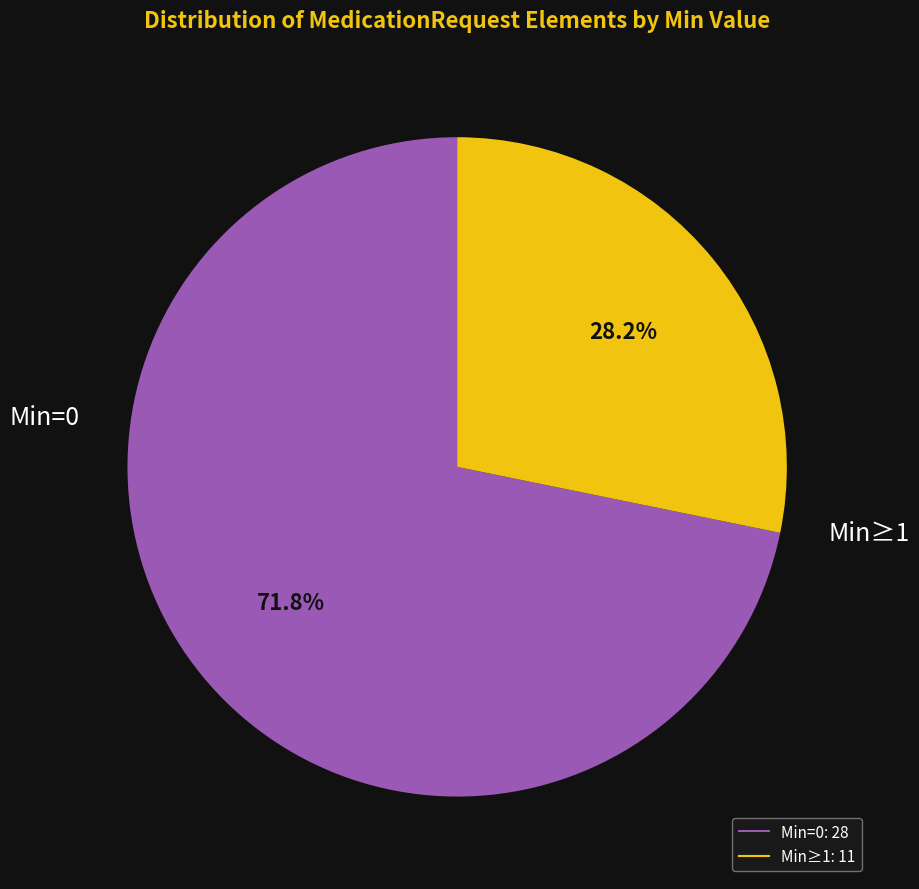

Does any single category account for the majority?

Yes